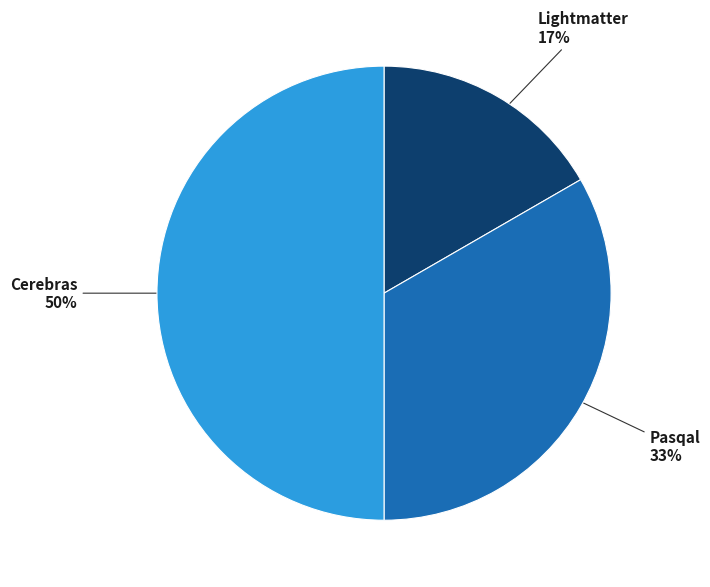

The Lightmatter slice represents 7% of the pie. True or false?

False